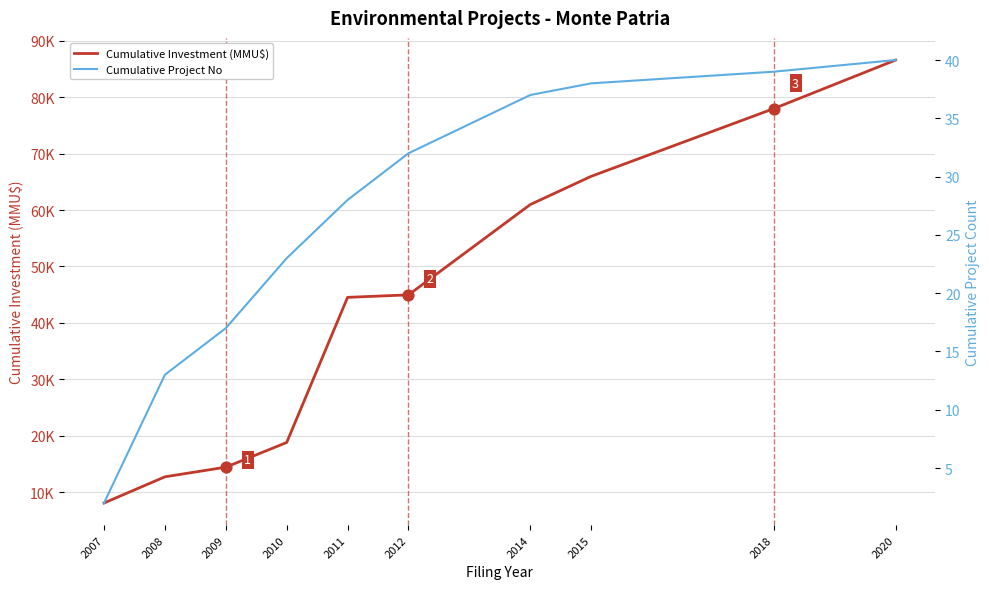

What are all the series names shown in the legend?

Cumulative Investment (MMU$), Cumulative Project No